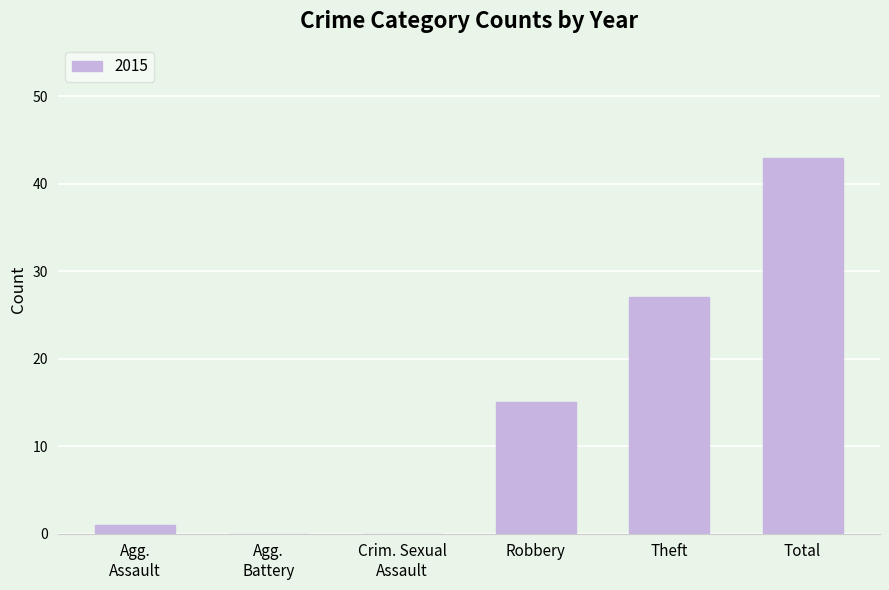

What is the sum of all values?

86